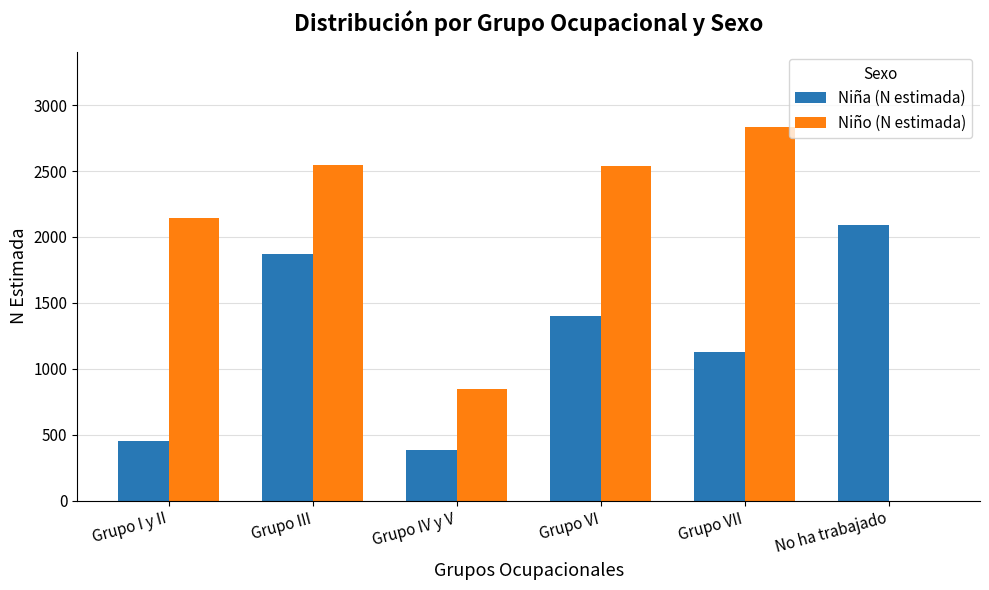

Where is Niño (N estimada) nearest to the value 1418?

Grupo IV y V